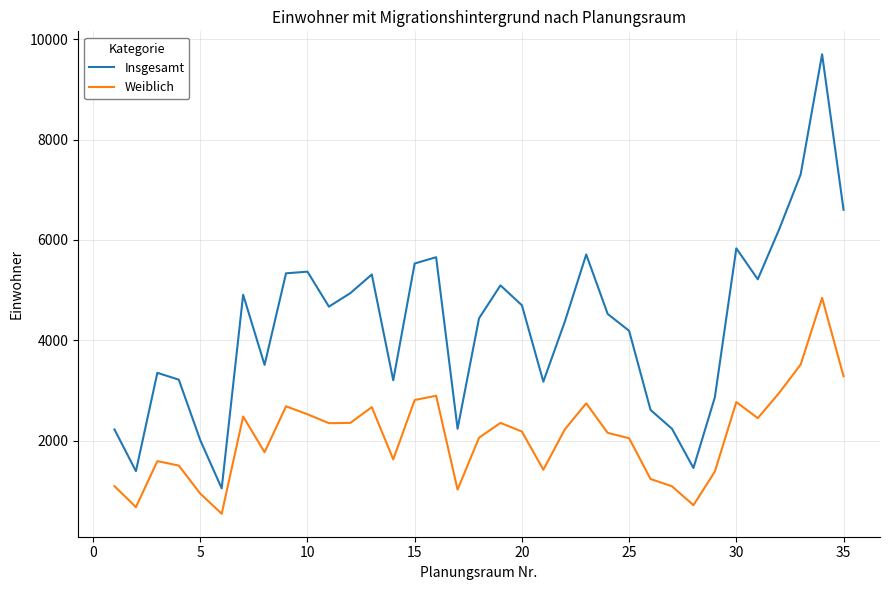

True or false: Insgesamt and Weiblich cross at least once.

False